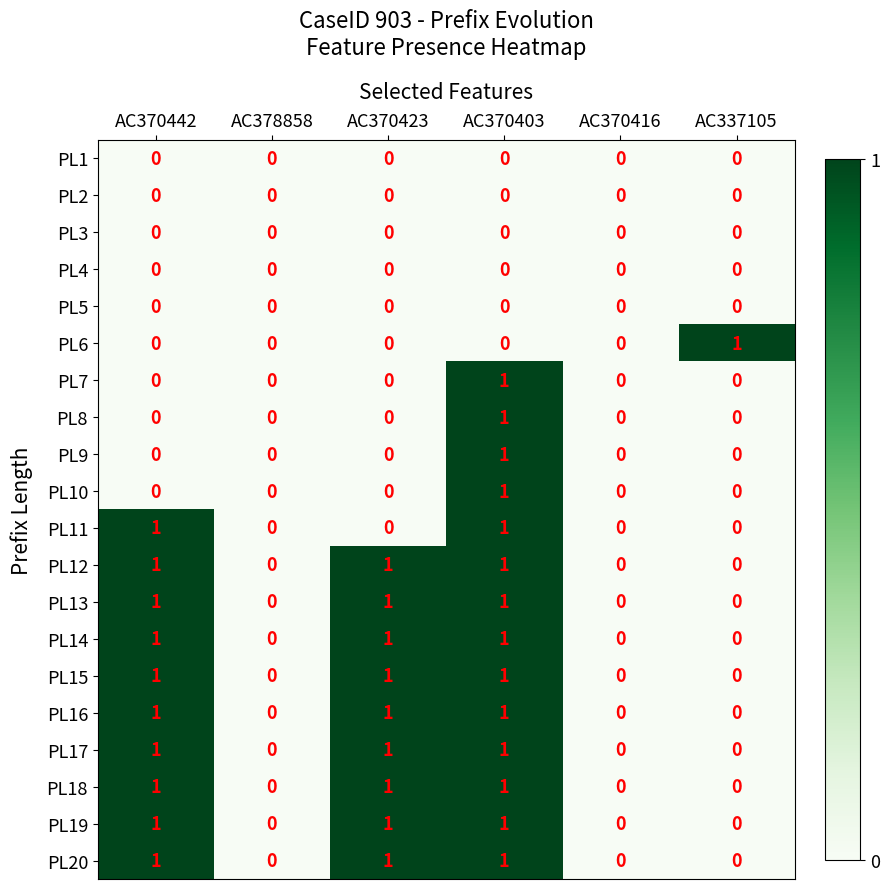

The value of PL14 at AC337105 is 0. True or false?

True